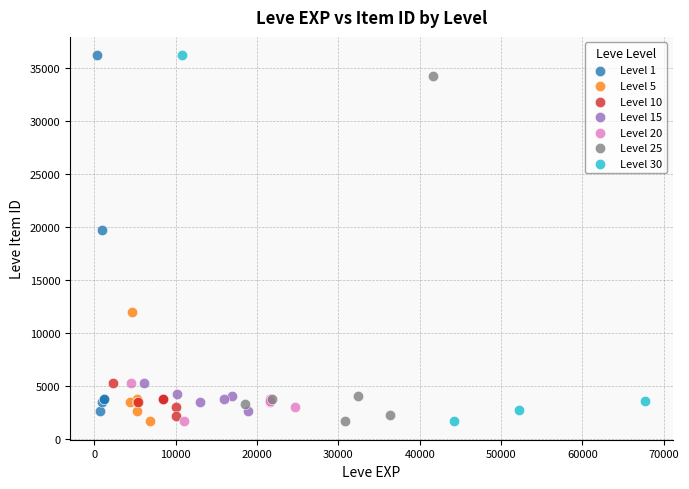

Which series has the widest spread of Y values?

Level 30